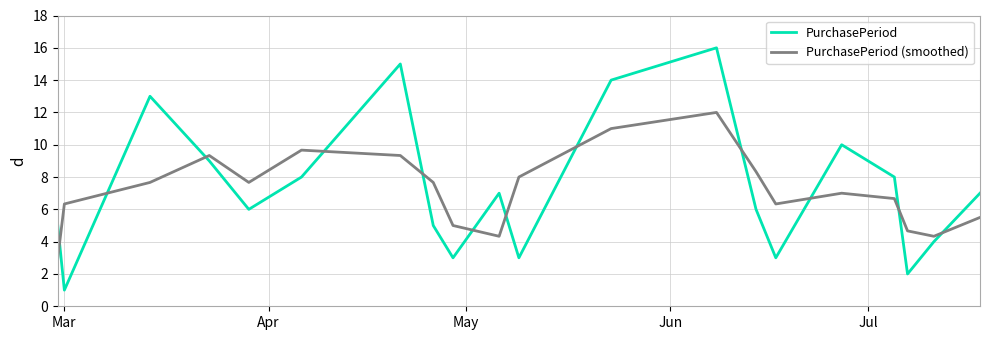

Reading left to right, extract all data points from this chart.

PurchasePeriod: 5.0	1.0	13.0	9.0	6.0	8.0	15.0	5.0	3.0	7.0	3.0	14.0	16.0	6.0	3.0	10.0	8.0	2.0	4.0	7.0
PurchasePeriod (smoothed): 3.0	6.3	7.7	9.3	7.7	9.7	9.3	7.7	5.0	4.3	8.0	11.0	12.0	8.3	6.3	7.0	6.7	4.7	4.3	5.5